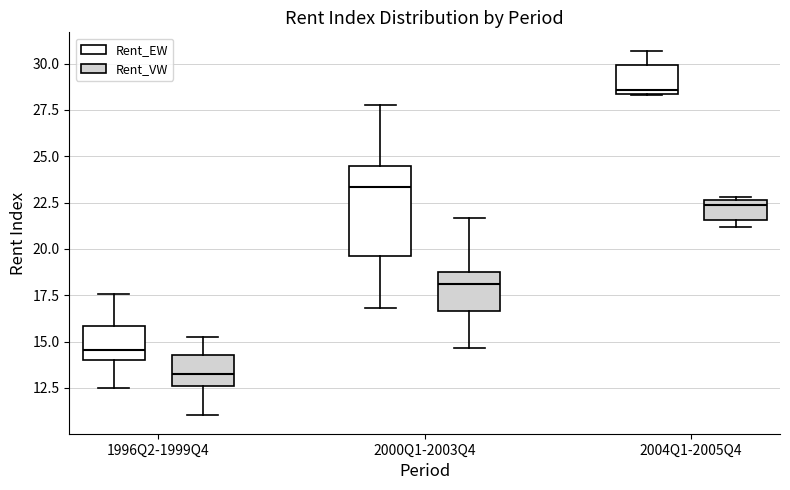

Reading left to right, read every box against the y-axis: the position of its median line, the range the box covers, and the ends of its whiskers. The values are not printed on the chart, so give them approximately, as read against the axis.

1996Q2-1999Q4 (Rent_EW): median 14.5, box 14.0 to 16.0, whiskers 12.5 to 17.5
1996Q2-1999Q4 (Rent_VW): median 13.5, box 12.5 to 14.5, whiskers 11.0 to 15.0
2000Q1-2003Q4 (Rent_EW): median 23.5, box 19.5 to 24.5, whiskers 17.0 to 28.0
2000Q1-2003Q4 (Rent_VW): median 18.0, box 16.5 to 18.5, whiskers 14.5 to 21.5
2004Q1-2005Q4 (Rent_EW): median 28.5 (just above the box's lower edge), box 28.5 to 30.0, whiskers 28.5 to 30.5
2004Q1-2005Q4 (Rent_VW): median 22.5 (just below the box's upper edge), box 21.5 to 22.5, whiskers 21.0 to 23.0